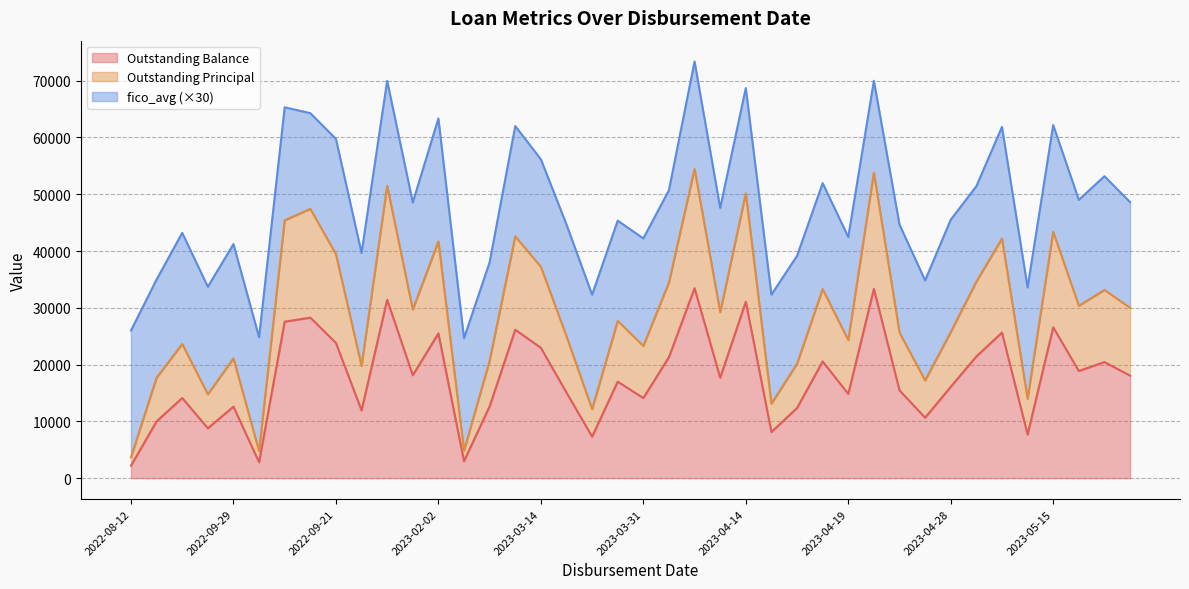

What is the sum of the Outstanding Principal values at 2023-04-18 and 2023-04-24?

54856.7